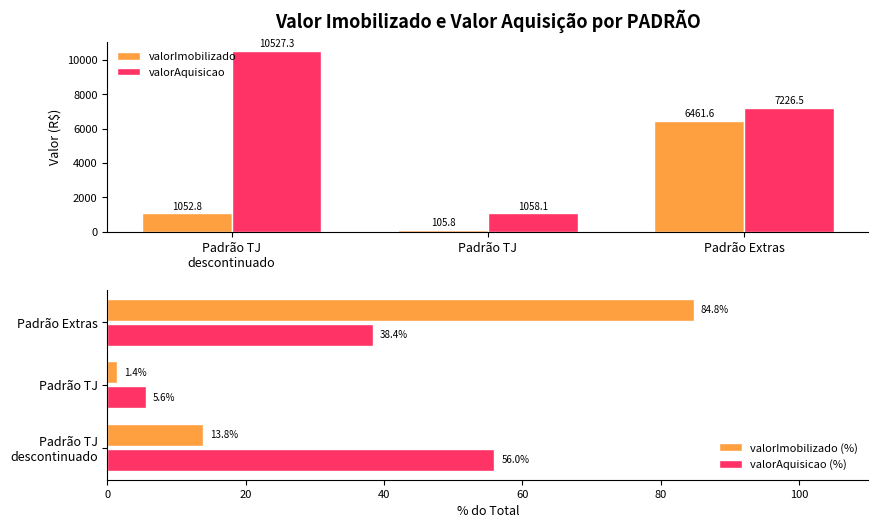

How many bars are there in total?

12